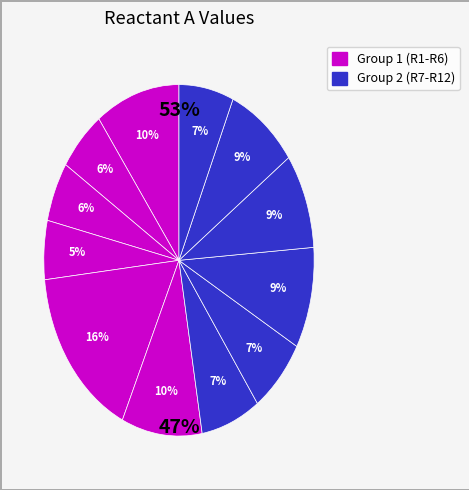

Which slice is the largest?

R5 (Al2O3)